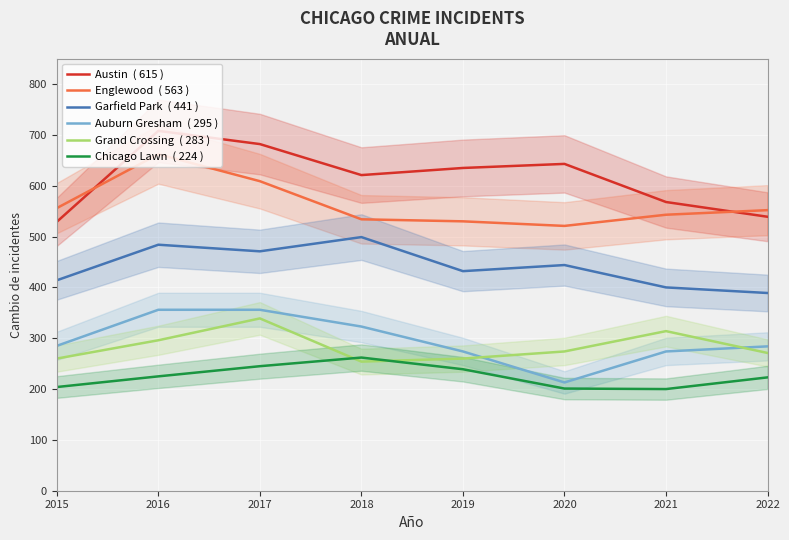

What is the value of the Chicago Lawn  ( 224 ) point at the 6th from the left?

201